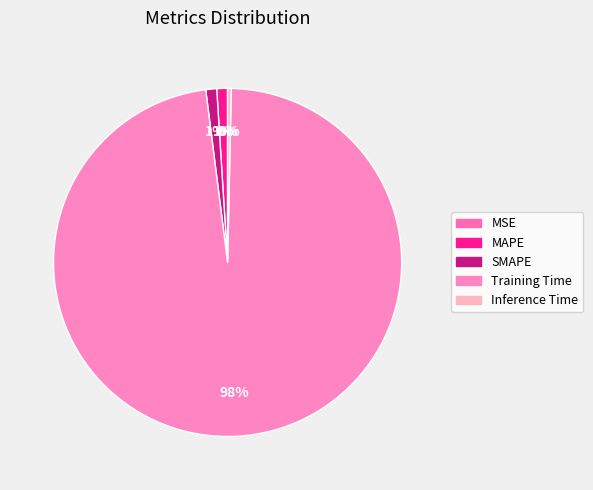

To the nearest percent, what is the average slice percentage?

20%